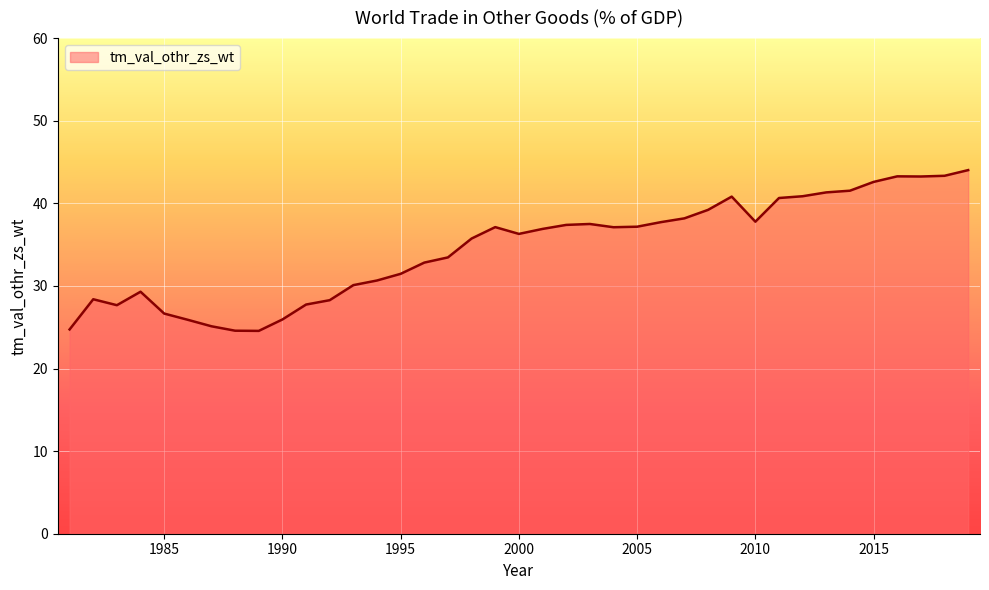

What is the difference between the maximum and minimum values?

19.5